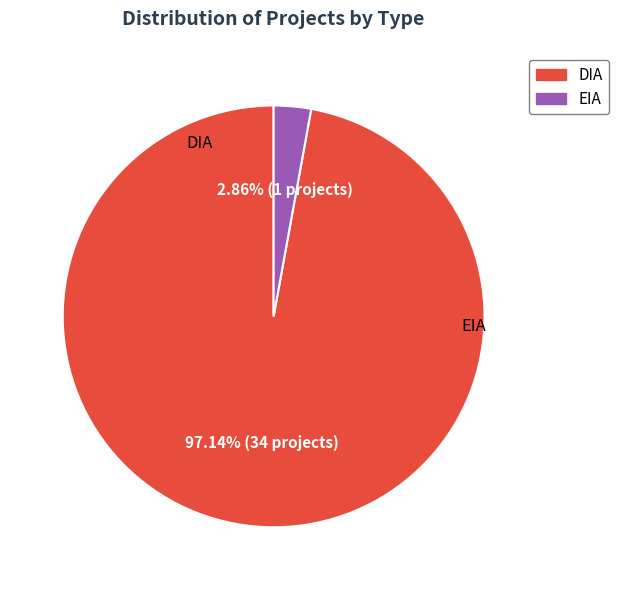

What is the change in value from DIA to EIA?

-33